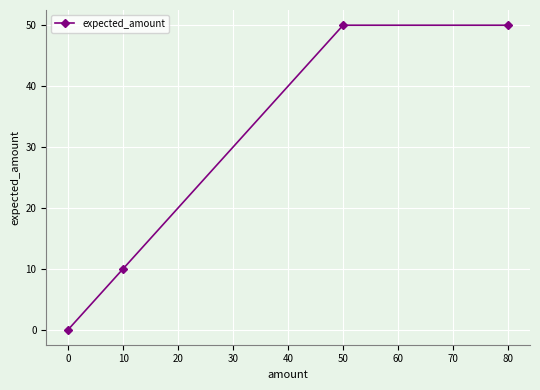

What is the difference between the second highest and second lowest values?

40